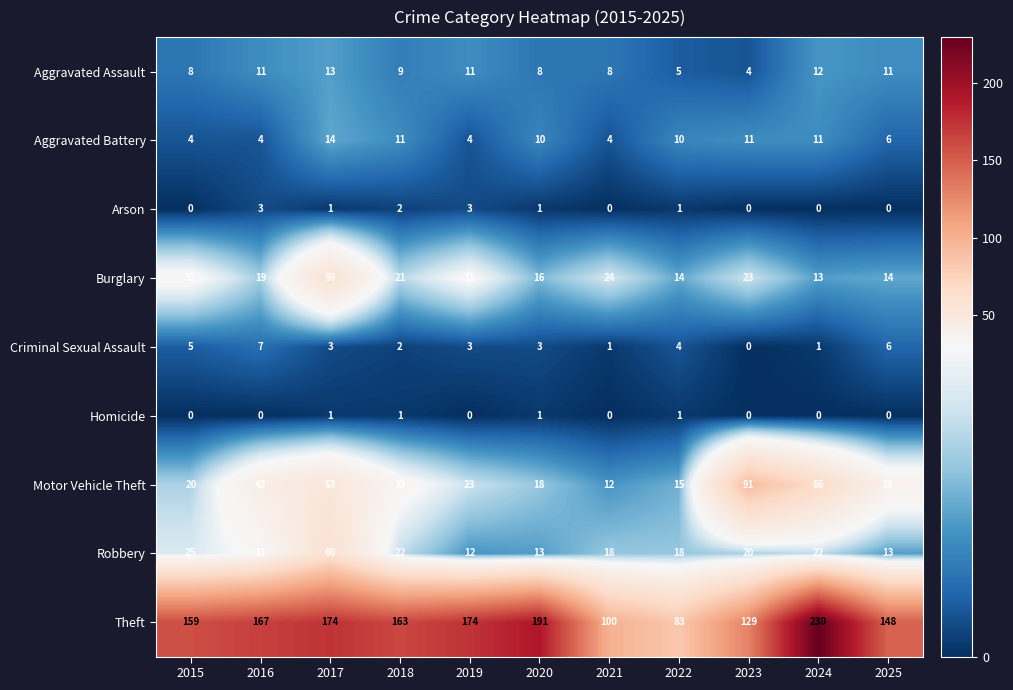

What is the approximate value of Aggravated Battery at 2022, to the nearest 5?

10